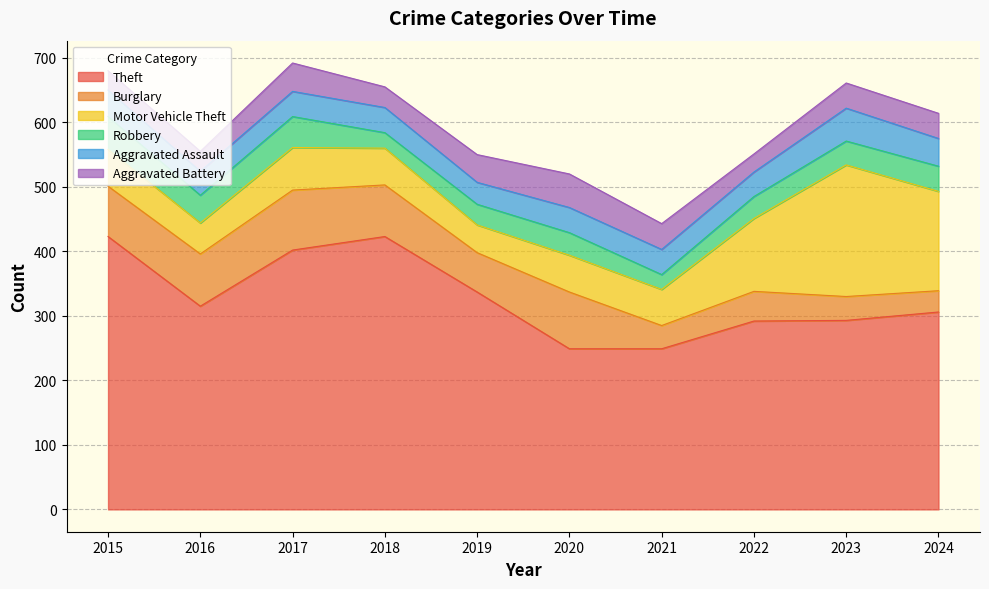

The Motor Vehicle Theft series shows 113 at 2022. True or false?

True